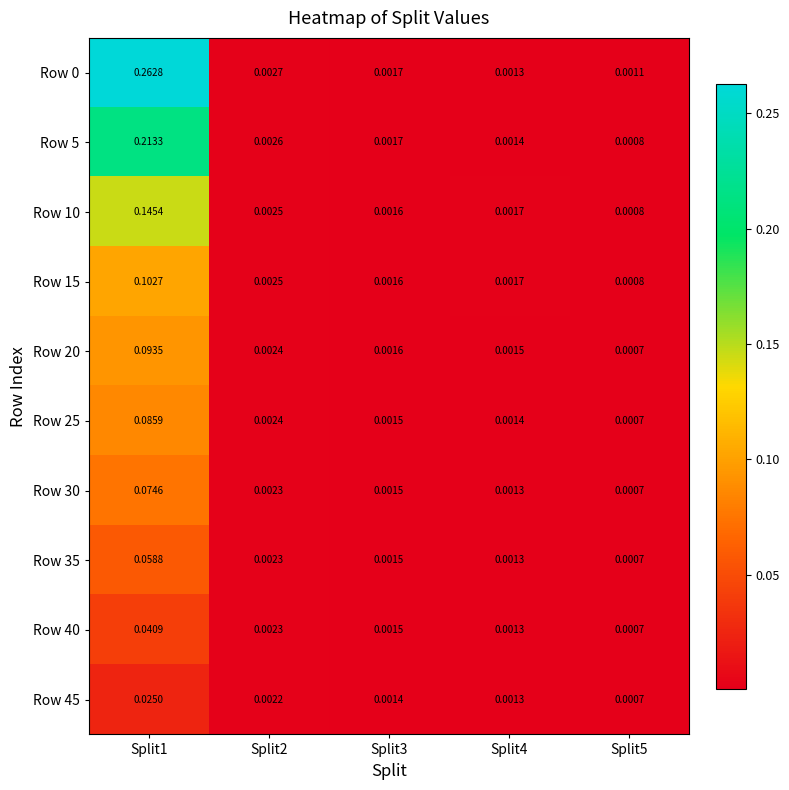

Is the value of Row 30 at Split2 greater than the value of Row 25 at Split4?

Yes